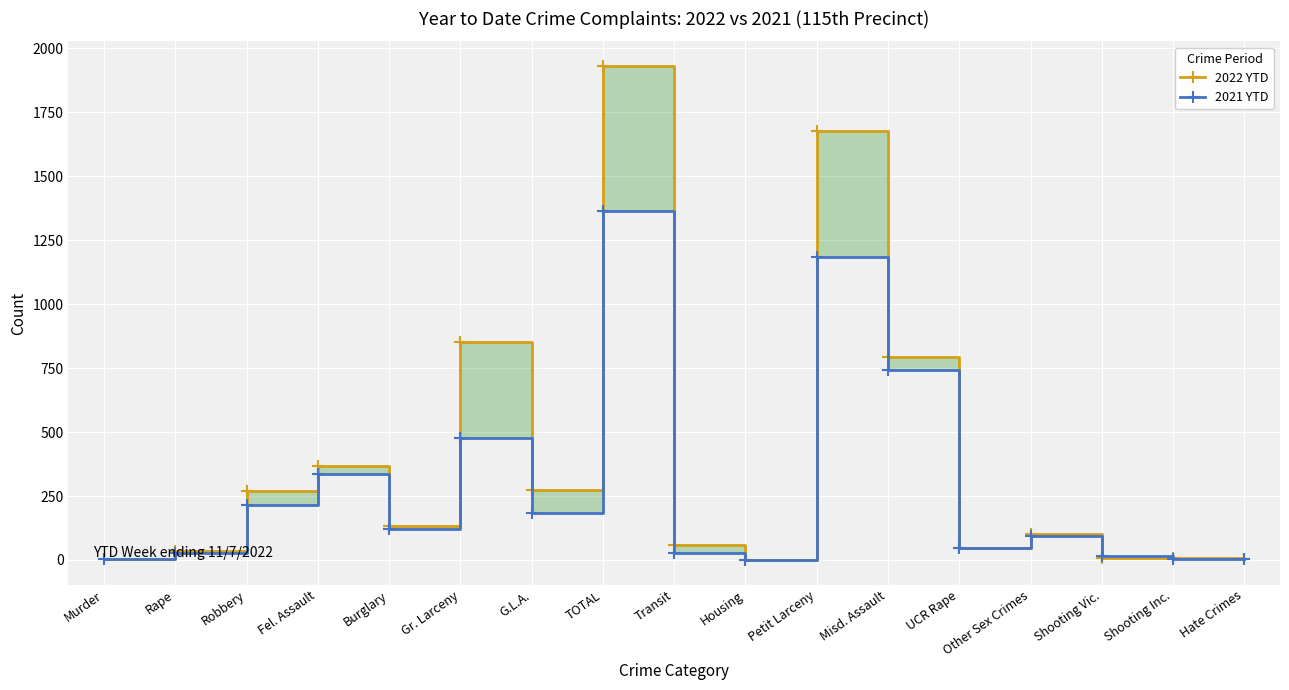

List the series in order of their peak value, lowest first.

2021 YTD, 2022 YTD